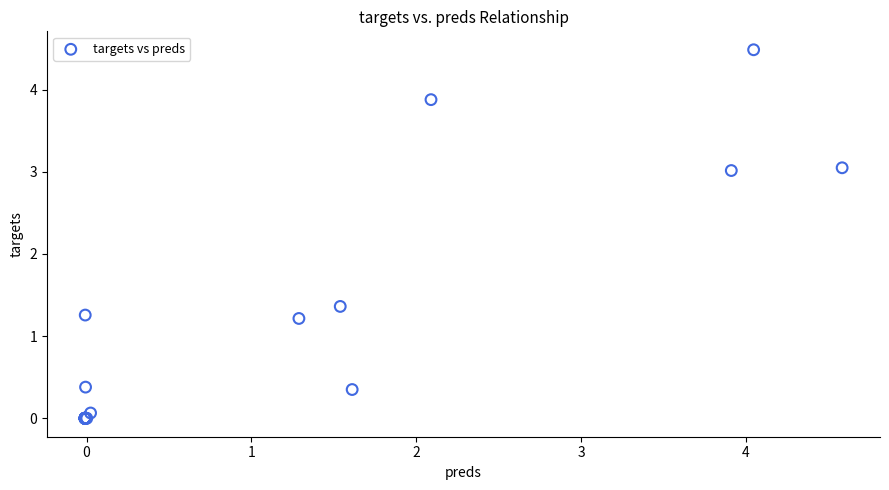

What Y value in the scatter plot is closest to 2?

1.4